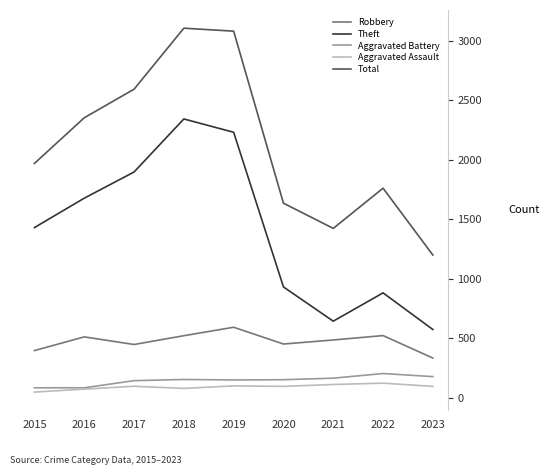

What is the approximate value of Robbery at 2016?

510